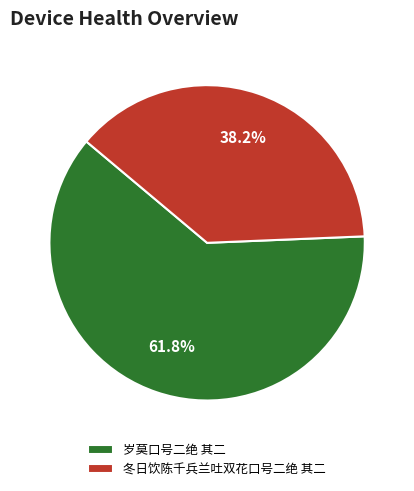

Between 冬日饮陈千兵兰吐双花口号二绝 其二 and 岁莫口号二绝 其二, which is larger?

岁莫口号二绝 其二